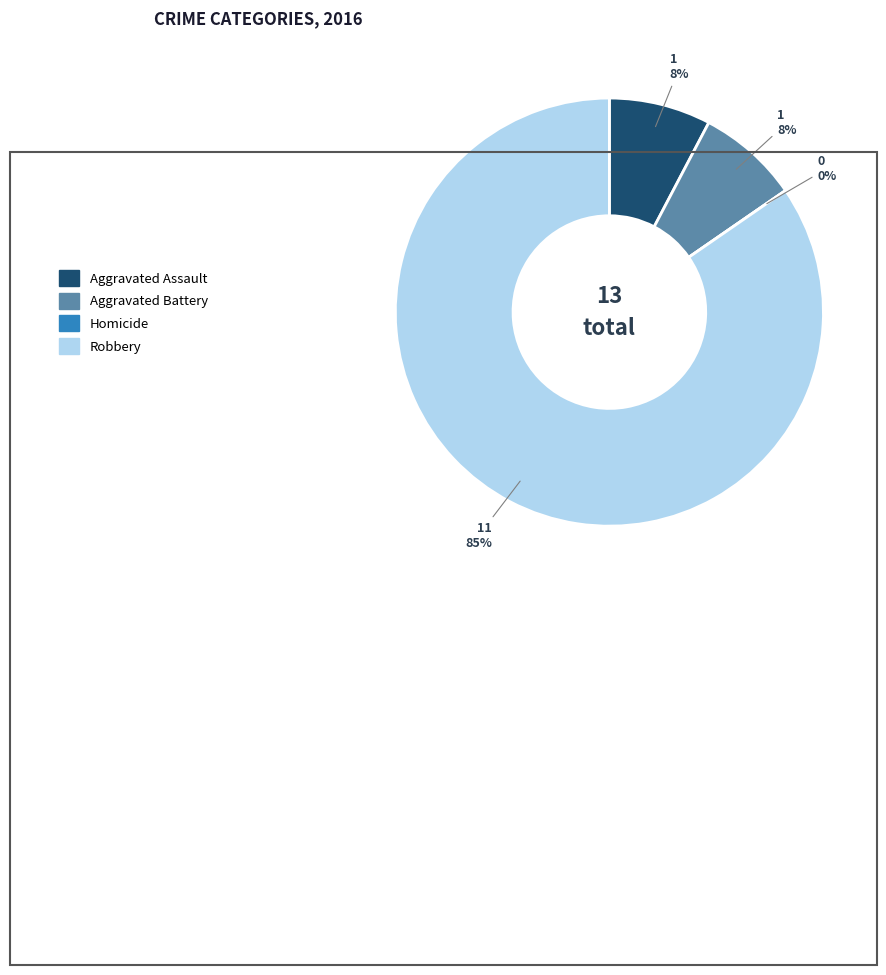

Which category has the smallest portion of the pie?

Homicide